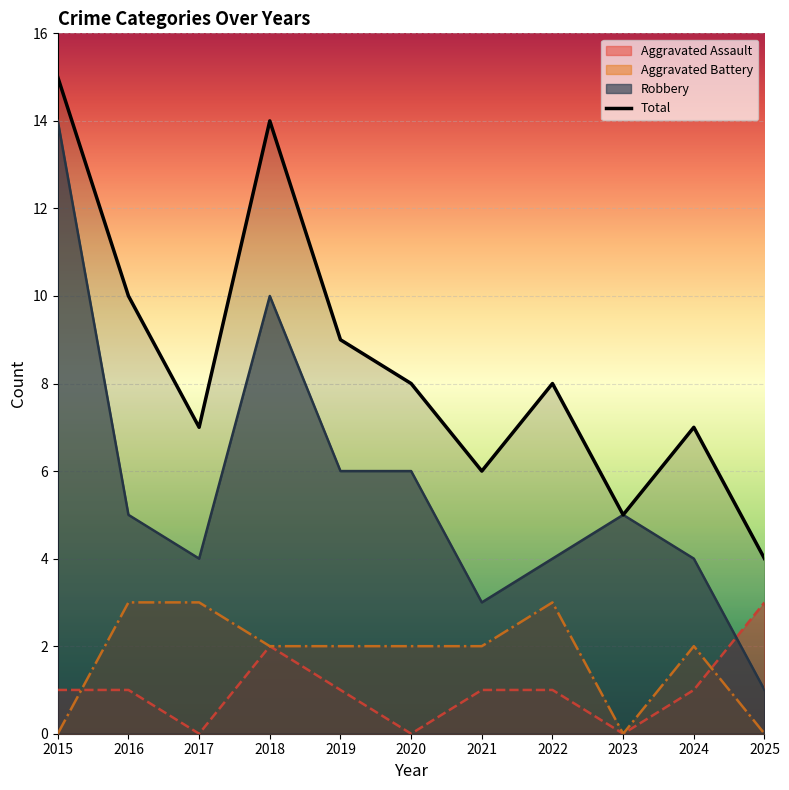

What is the total value across all series at 2016?

19